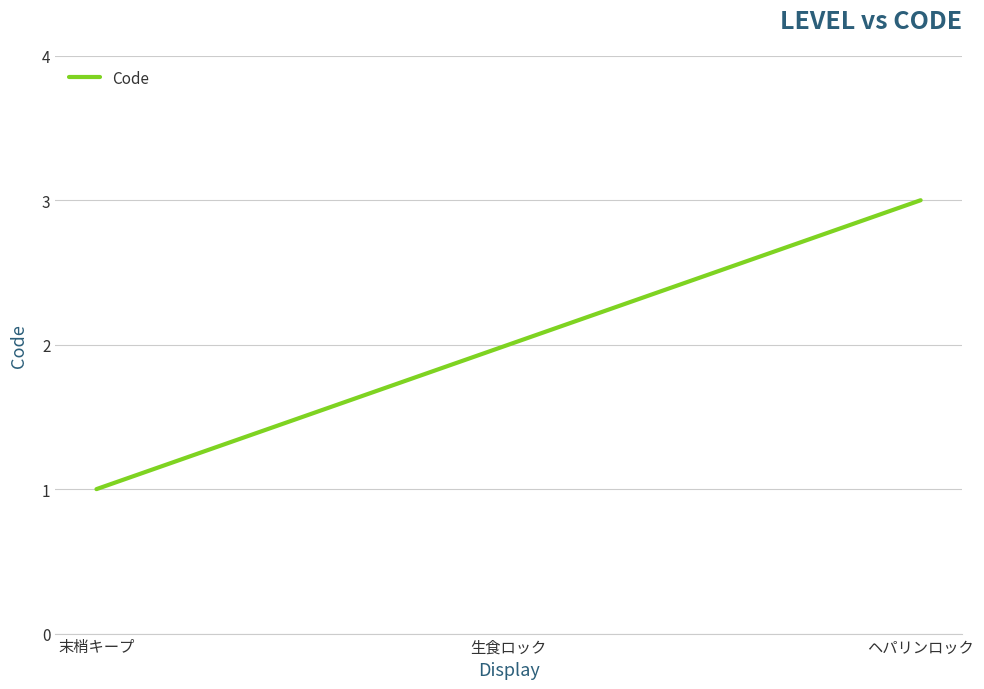

What is the minimum value shown in the chart?

1